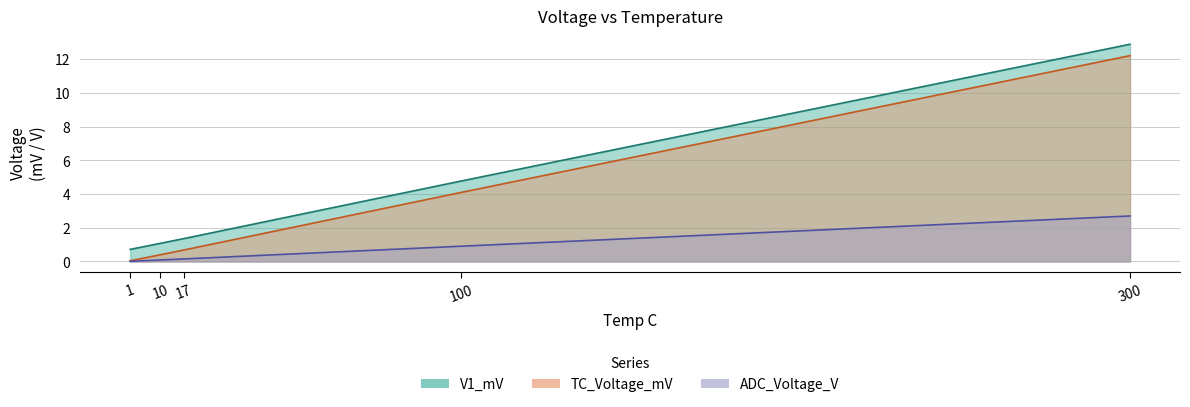

Which category has the highest value across all series?

300